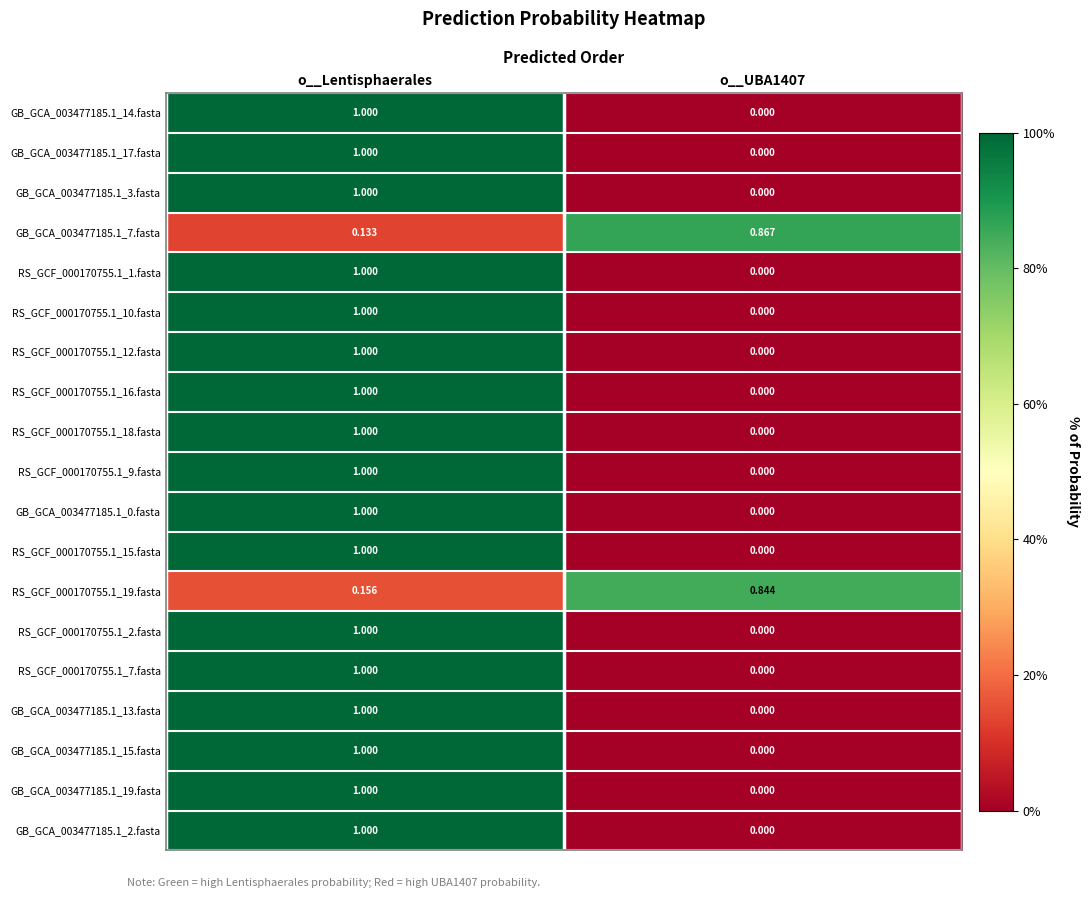

How many values in the RS_GCF_000170755.1_2.fasta series are below 1?

1